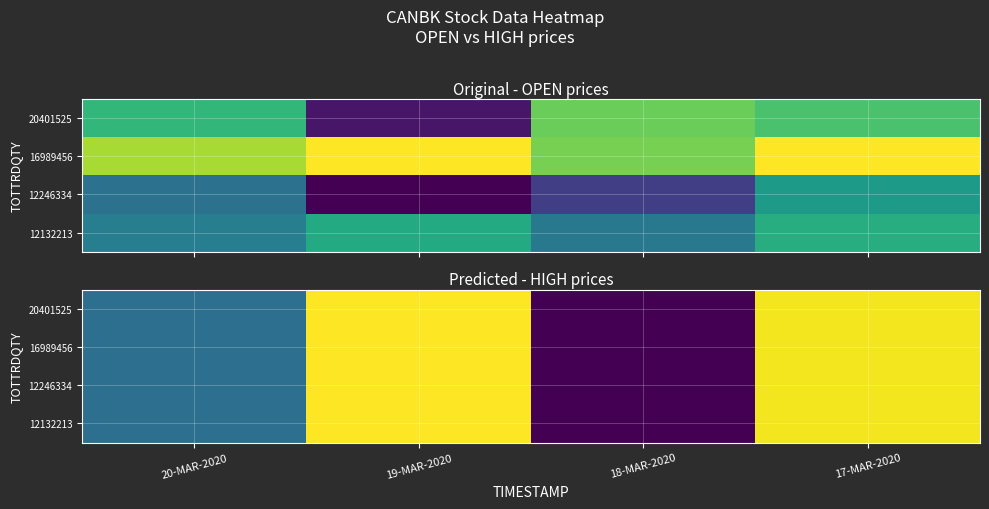

What is the total value across all series at 18-MAR-2020?

407.2